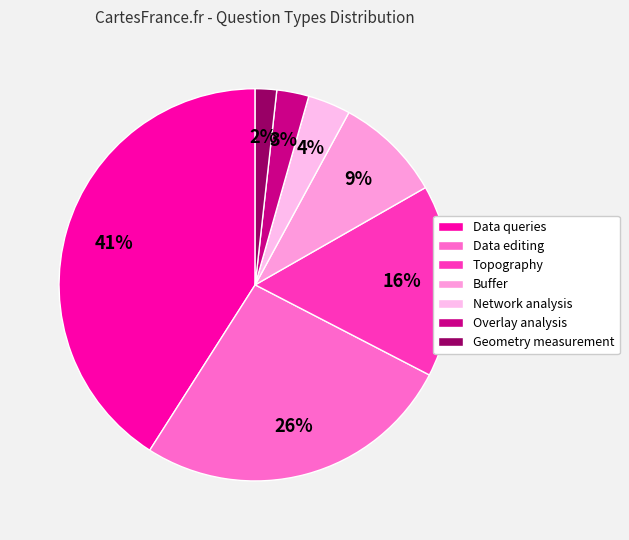

Count the number of slices in the pie.

7